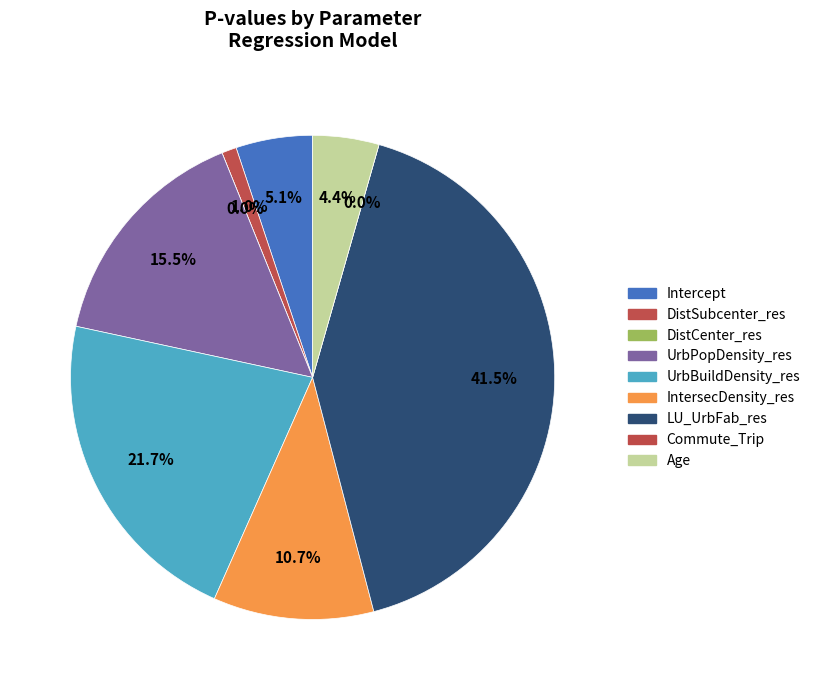

What is the largest slice in the pie chart?

LU_UrbFab_res